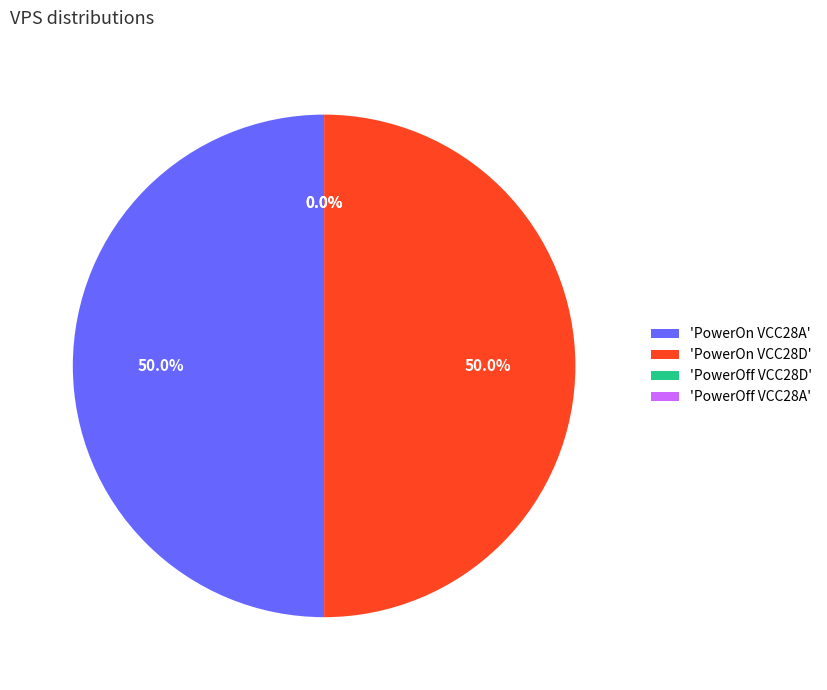

Which has a higher value, PowerOn VCC28A or PowerOff VCC28A?

PowerOn VCC28A